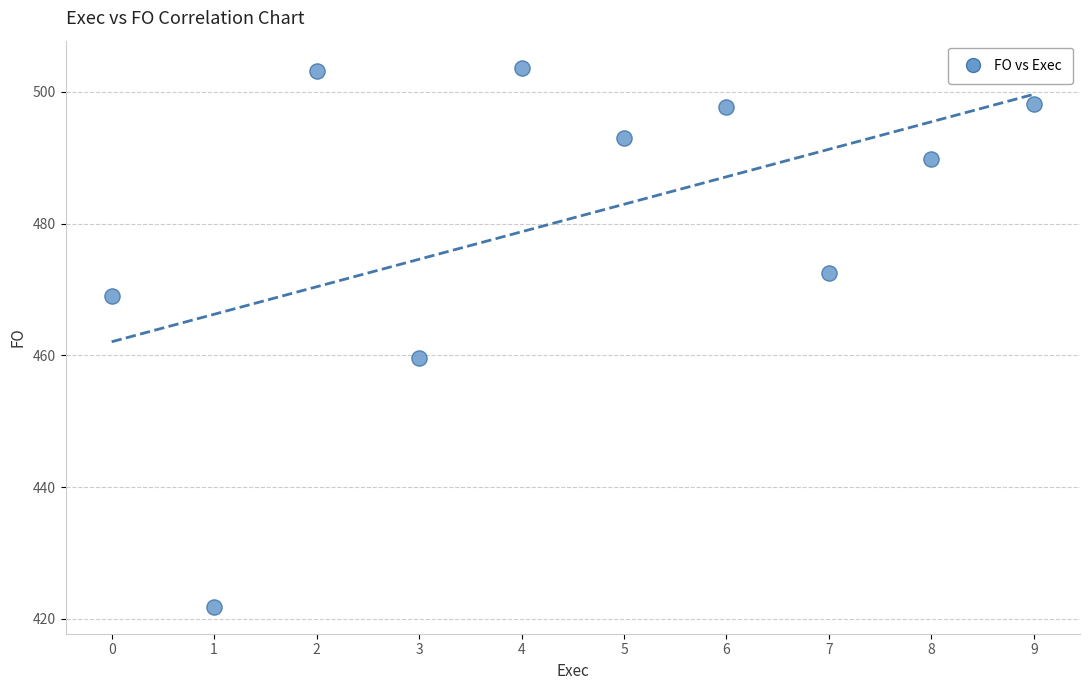

What Y value in the scatter plot is closest to 462?

459.6